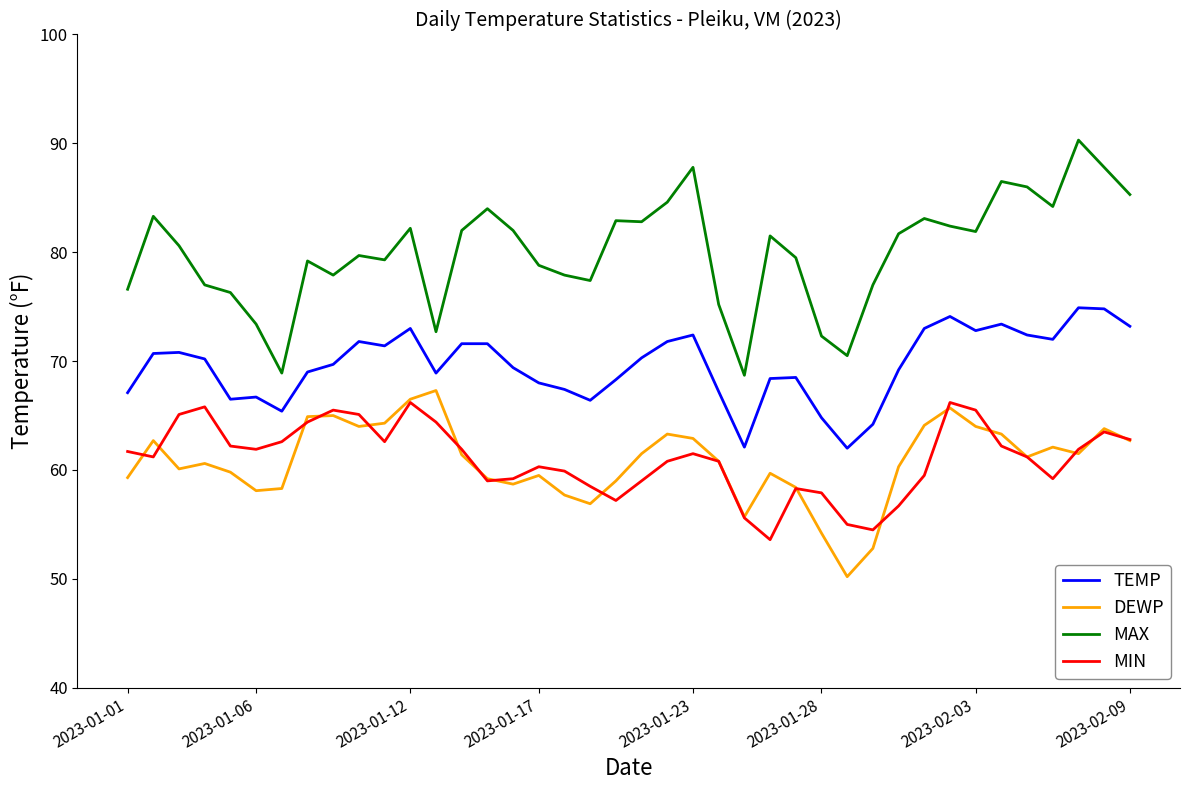

What is the minimum value for TEMP?

62.0